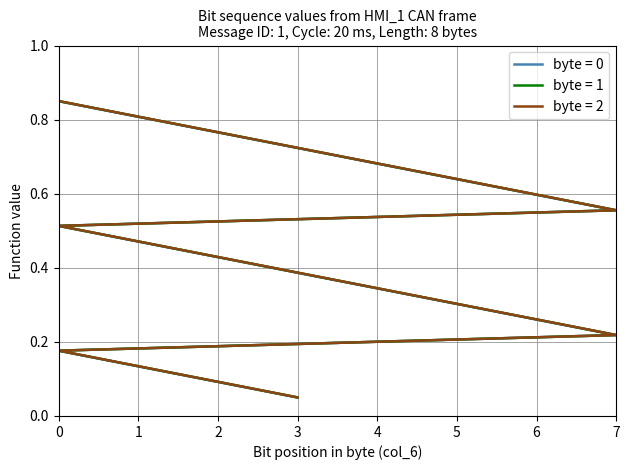

What is the minimum value for bit_2?

0.1